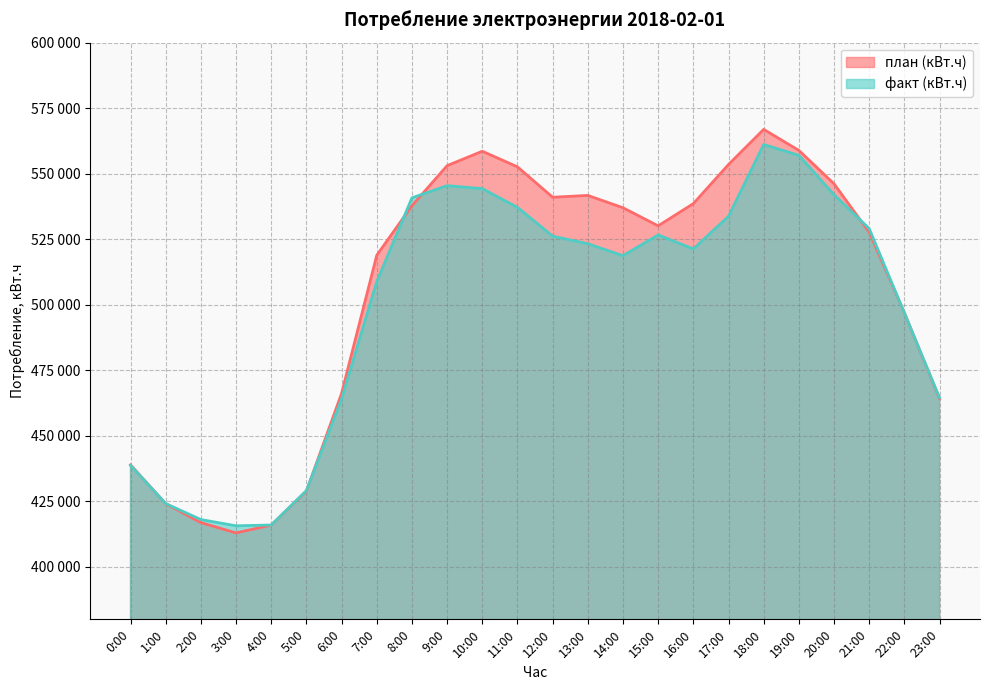

What is the total value across all series at 20:00?

1088145